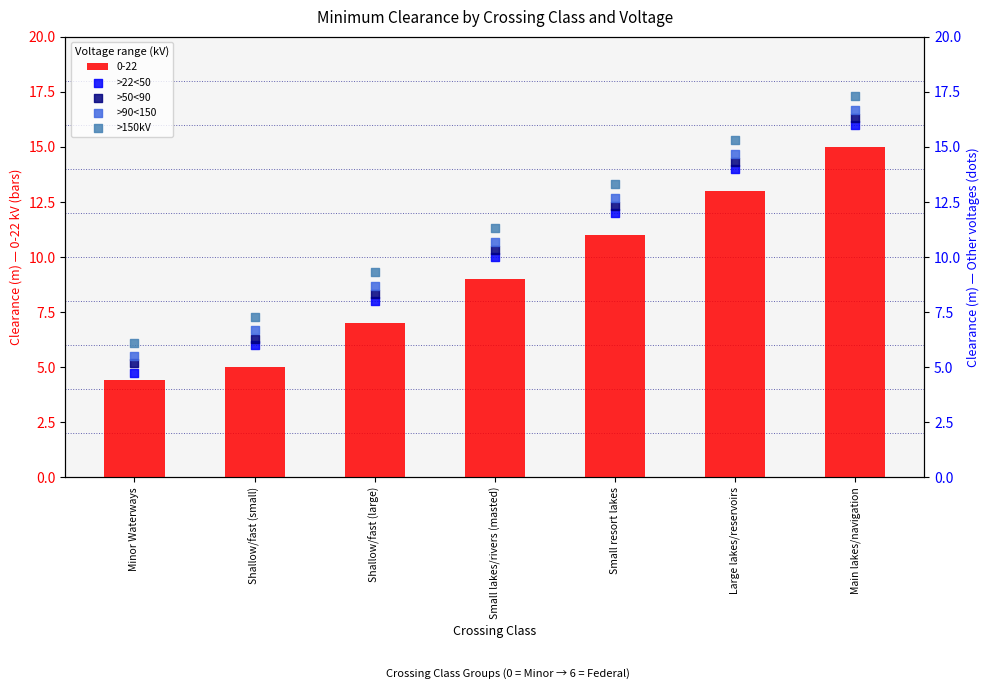

At which category is the sum across all series the highest?

Main lakes/navigation